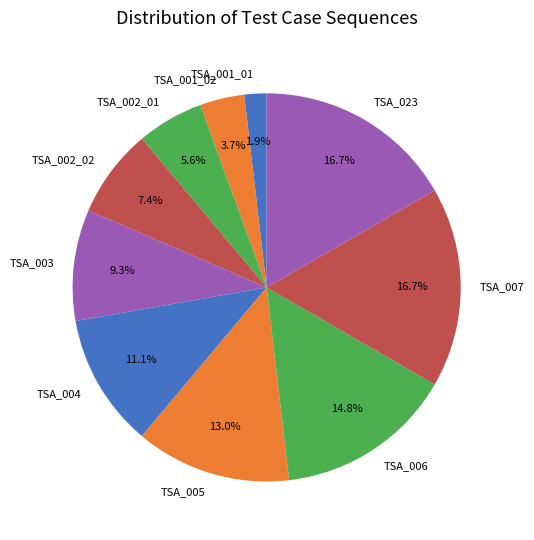

True or false: TSA_005 accounts for 13% of the total.

True